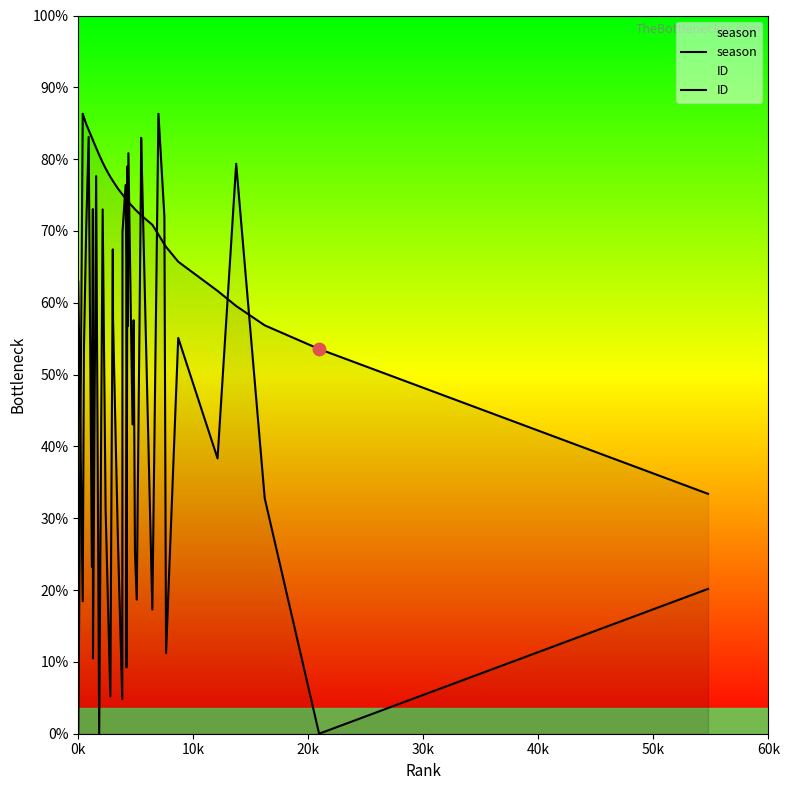

Which series has the widest spread of Y values?

season